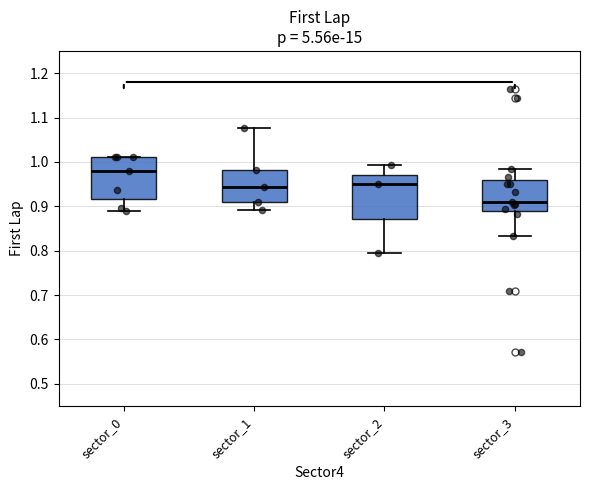

Reading left to right, read every box against the y-axis: the position of its median line, the range the box covers, and the ends of its whiskers. The values are not printed on the chart, so give them approximately, as read against the axis.

sector_0: median 0.98, box 0.92 to 1.01, whiskers 0.89 to 1.01
sector_1: median 0.94, box 0.91 to 0.98, whiskers 0.89 to 1.08
sector_2: median 0.95, box 0.87 to 0.97, whiskers 0.79 to 0.99
sector_3: median 0.91, box 0.89 to 0.96, whiskers 0.83 to 0.98